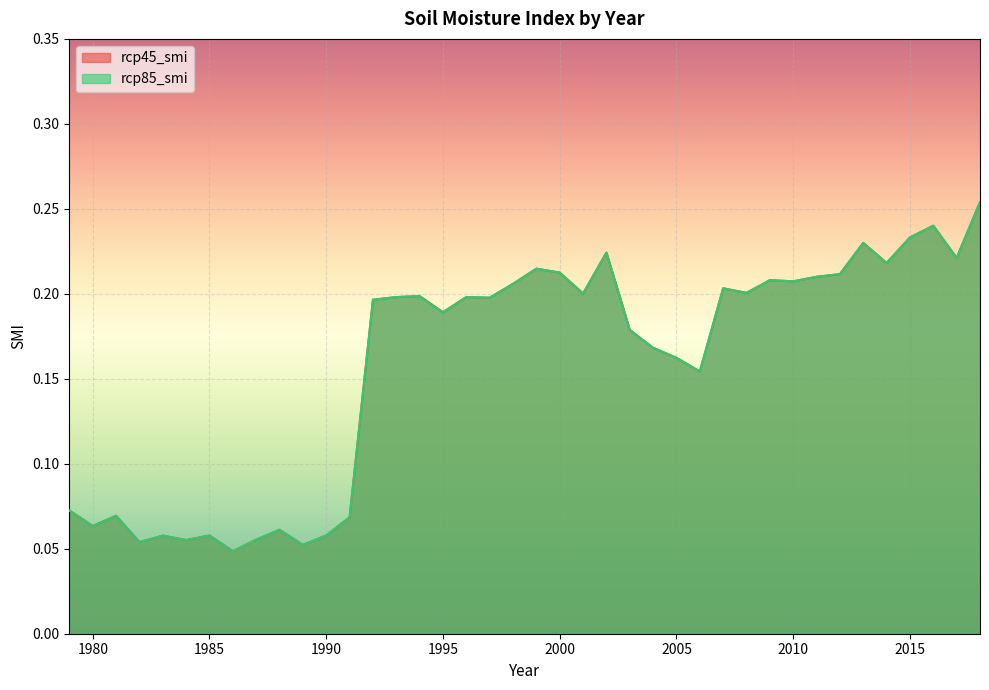

True or false: rcp45_smi and rcp85_smi cross at least once.

False